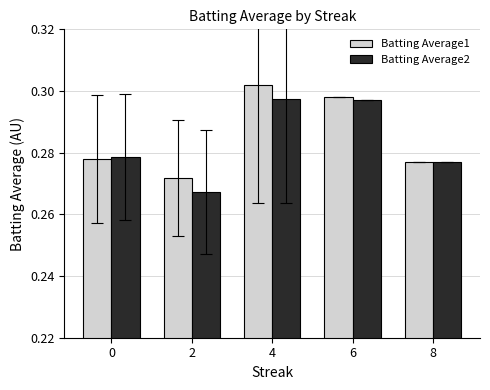

Does the chart contain stacked bars?

No